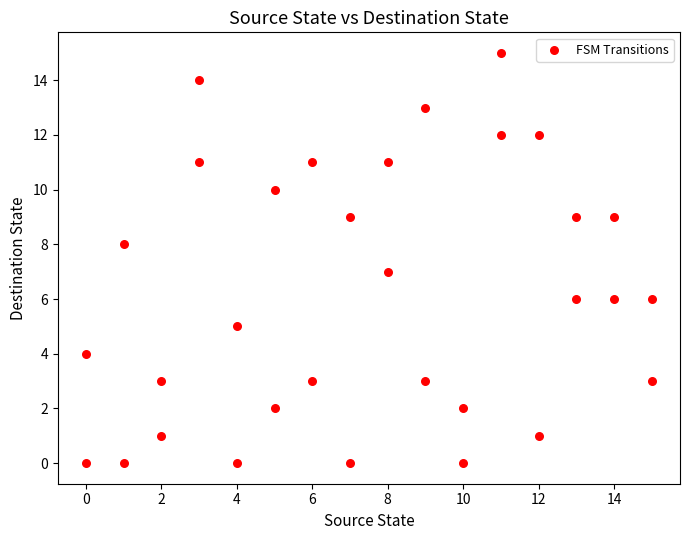

What is the range of X values (max minus min)?

15